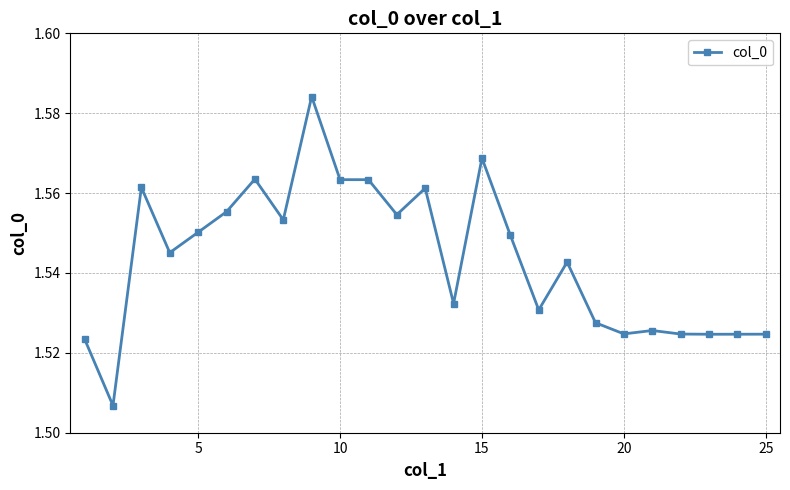

Count the values in the range 1 to 2.

25